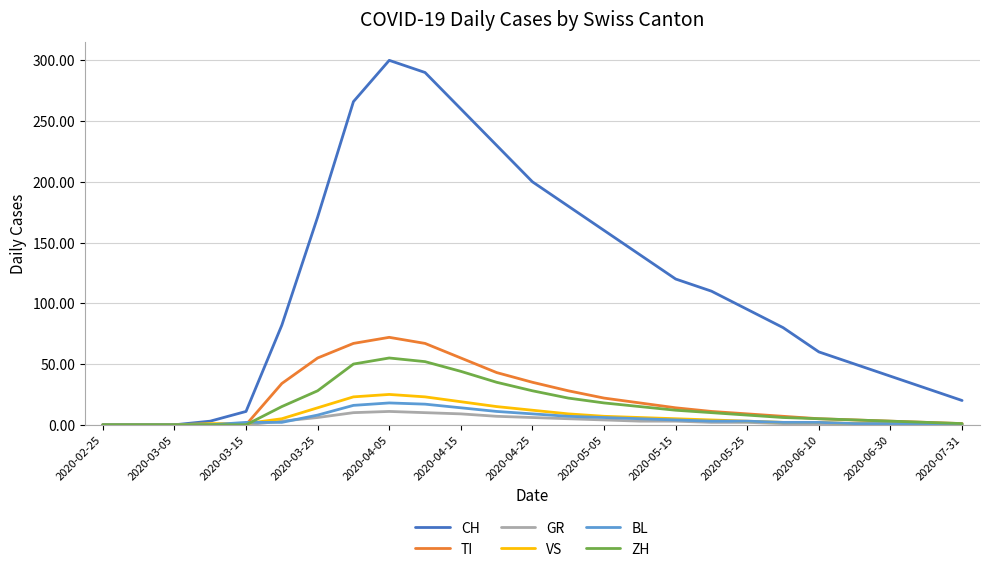

Which series has the largest range (max minus min)?

CH